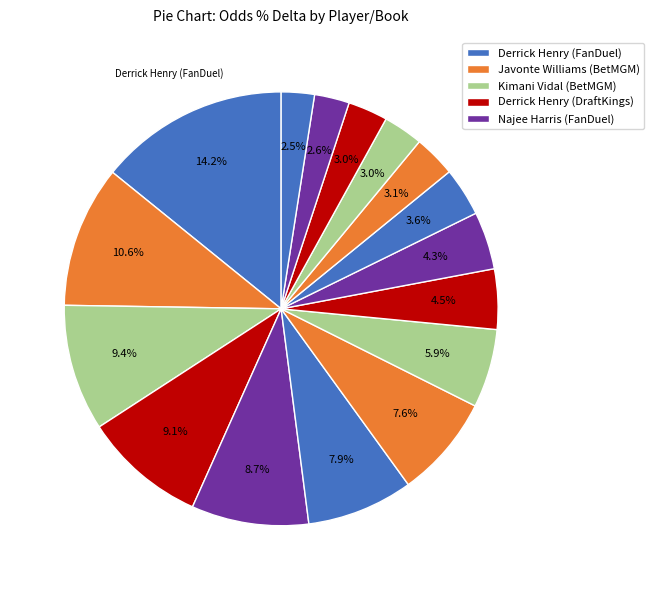

To the nearest percent, what is the difference between the largest and smallest slice percentages?

12%